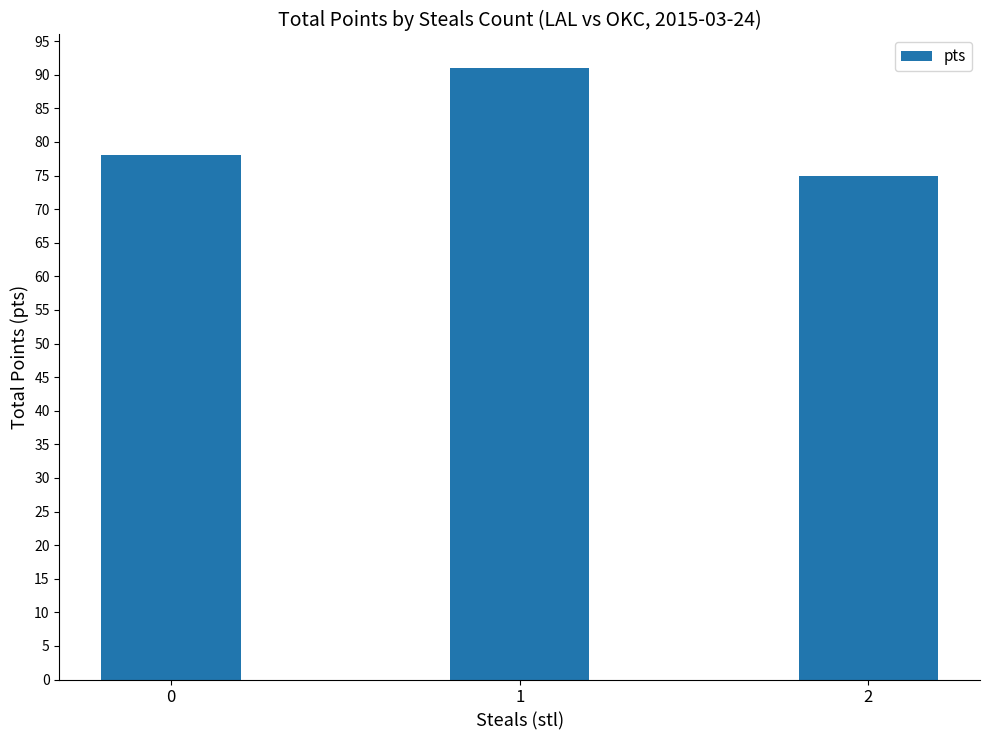

Is it true that the value at 1 is 33?

False